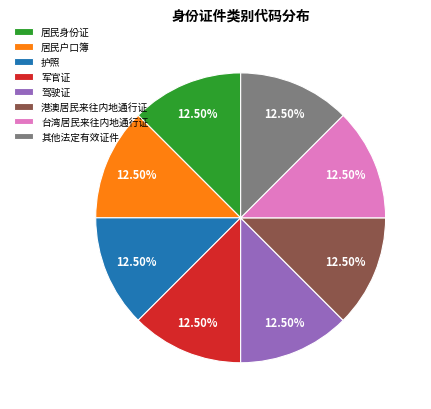

Does 驾驶证 represent more than half of the total?

No